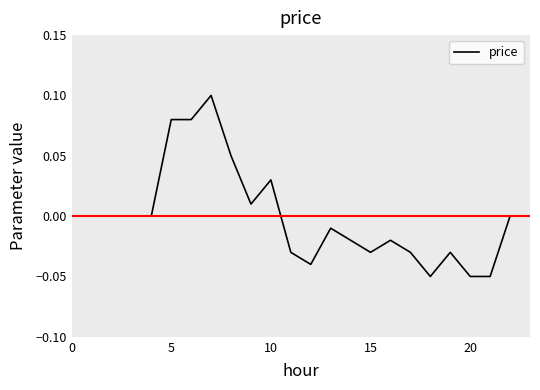

Does the chart display data point markers on the line(s)?

No